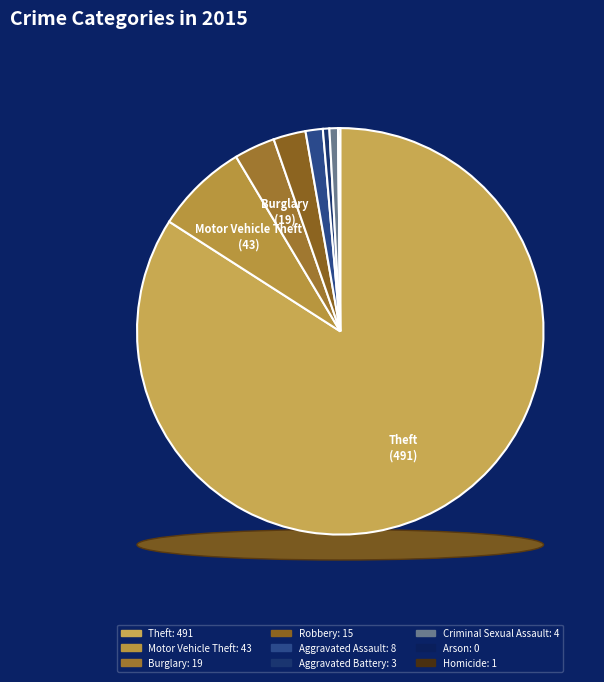

How many slices are in this pie chart?

9